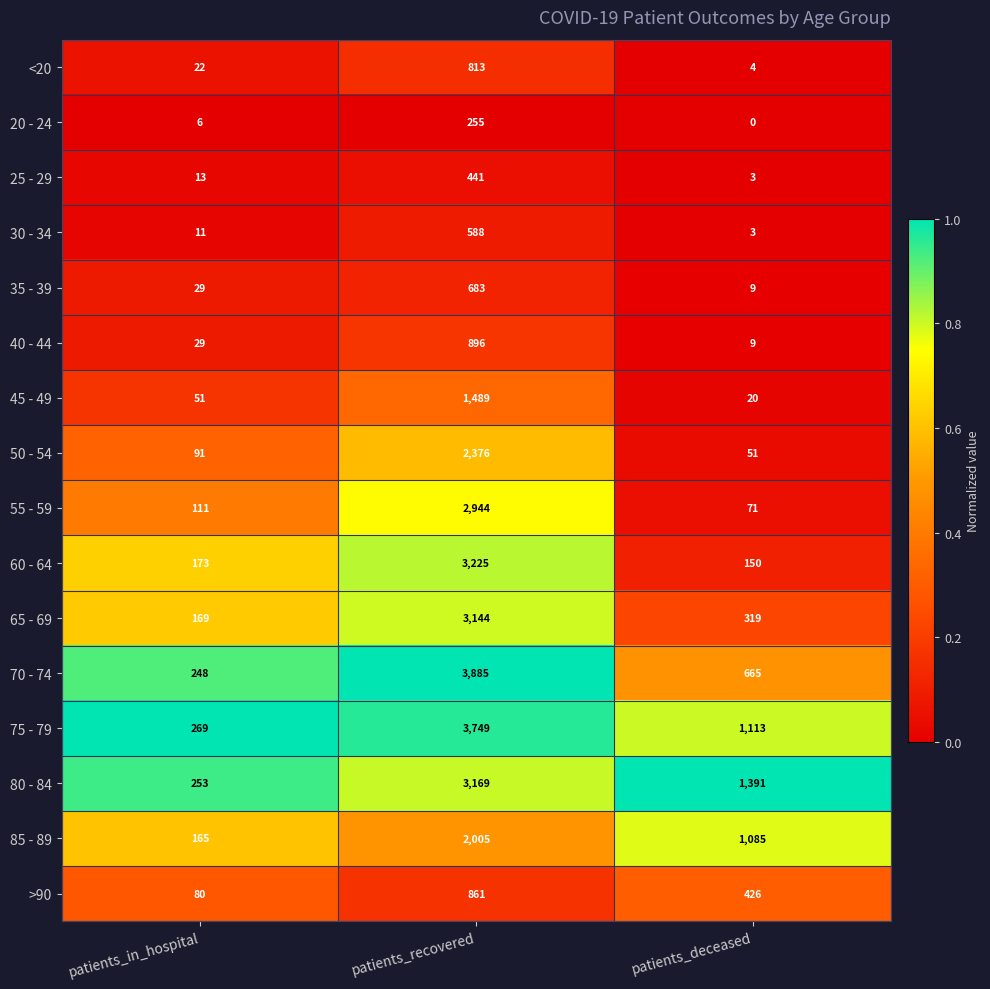

Rank the series by their maximum value, from highest to lowest.

70 - 74, 75 - 79, 60 - 64, 80 - 84, 65 - 69, 55 - 59, 50 - 54, 85 - 89, 45 - 49, 40 - 44, >90, <20, 35 - 39, 30 - 34, 25 - 29, 20 - 24